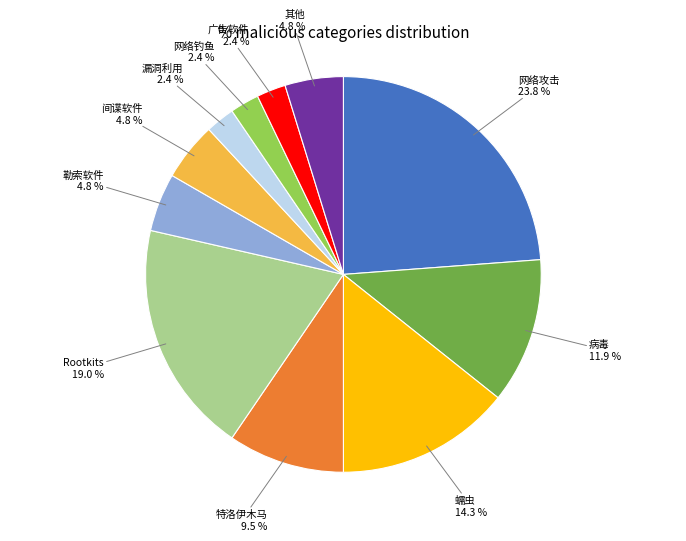

Is there a majority slice in this chart?

No